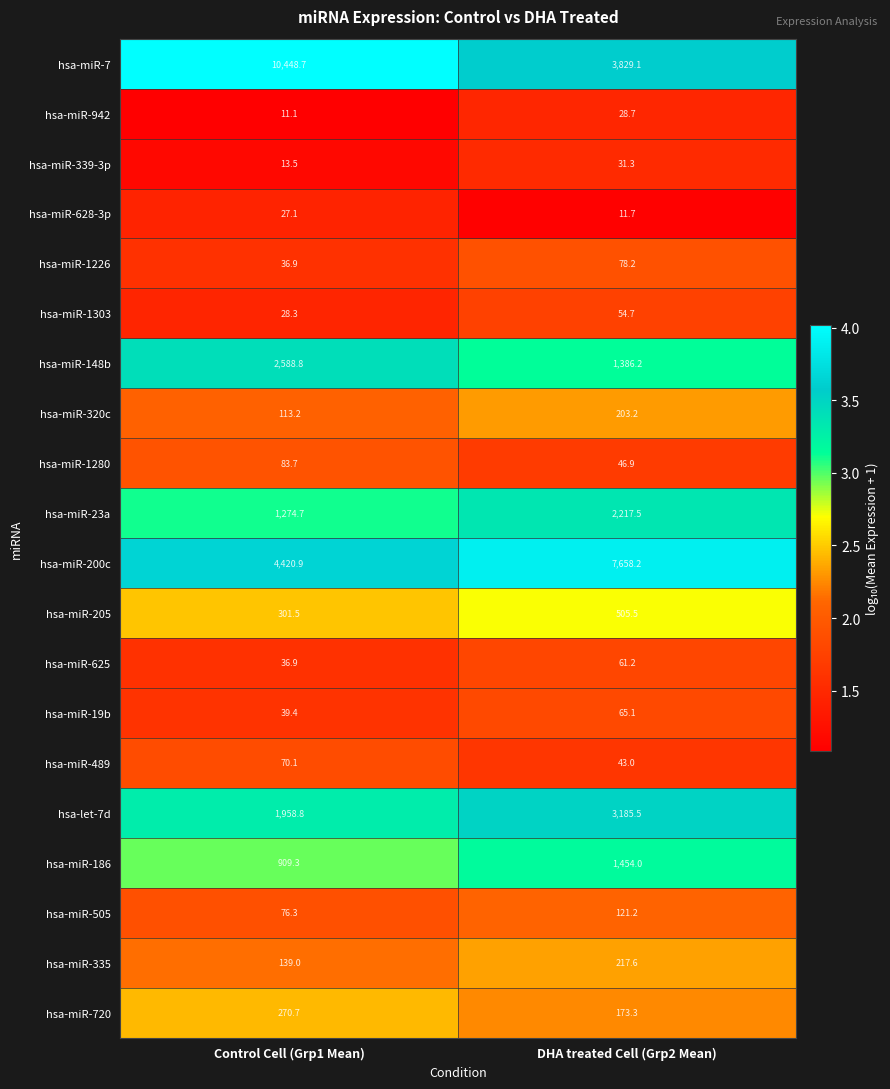

Rank the series by their maximum value, from lowest to highest.

hsa-miR-628-3p, hsa-miR-942, hsa-miR-339-3p, hsa-miR-1303, hsa-miR-625, hsa-miR-19b, hsa-miR-489, hsa-miR-1226, hsa-miR-1280, hsa-miR-505, hsa-miR-320c, hsa-miR-335, hsa-miR-720, hsa-miR-205, hsa-miR-186, hsa-miR-23a, hsa-miR-148b, hsa-let-7d, hsa-miR-200c, hsa-miR-7